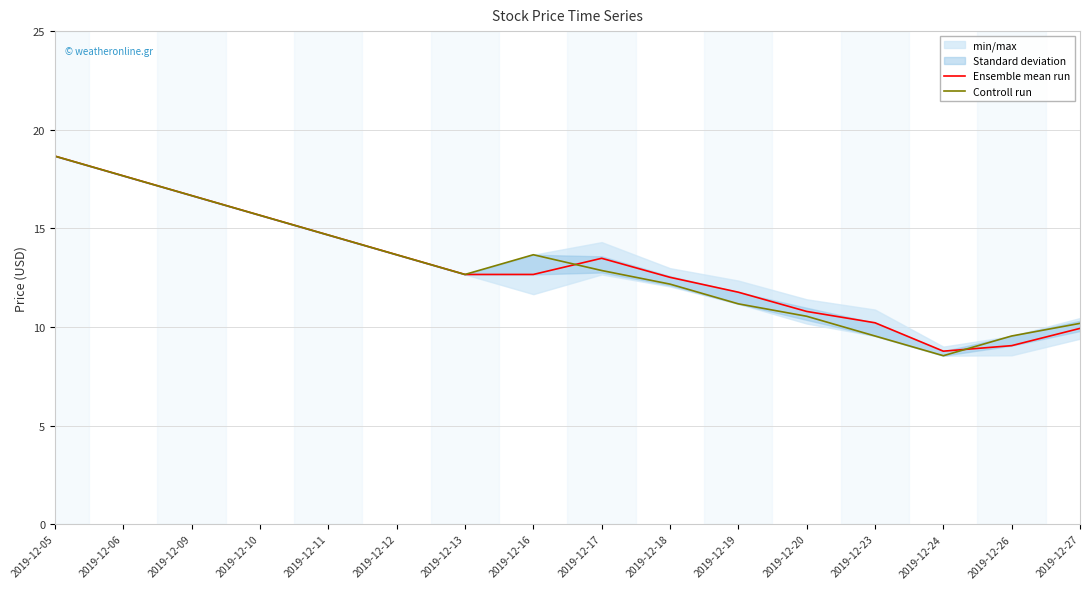

At which category is the sum across all series the highest?

2019-12-05